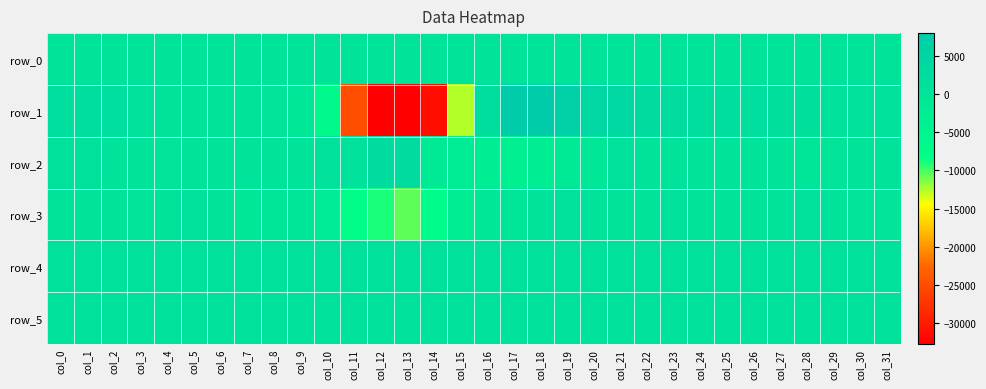

Reading left to right, extract all data points from this chart.

row_0: 88.8	88.8	88.9	88.9	89.0	89.0	89.1	89.1	89.2	89.2	89.3	89.3	89.4	89.4	89.5	89.5	89.6	89.7	89.7	89.8	89.8	89.8	89.9	90.0	90.0	90.1	90.1	90.1	90.2	90.2	90.3	90.4
row_1: 1842.0	1993.0	1937.0	1242.0	378.0	372.0	628.0	267.0	-280.0	-1141.0	-6630.0	-24910.0	-32768.0	-32768.0	-31202.0	-12664.0	2133.0	7996.0	7877.0	6334.0	4417.0	3874.0	3100.0	2404.0	2199.0	2071.0	1868.0	1581.0	1364.0	1238.0	1260.0	1127.0
row_2: 942.0	1071.0	669.0	563.0	12.0	338.0	443.0	425.0	257.0	188.0	1215.0	875.0	2702.0	3079.0	-1663.0	-2272.0	-3118.0	-3699.0	-3066.0	-1678.0	-742.0	828.0	643.0	638.0	525.0	495.0	515.0	38.0	-383.0	-175.0	81.0	515.0
row_3: 573.0	315.0	43.0	-93.0	635.0	733.0	281.0	-619.0	-462.0	-370.0	-2020.0	-7514.0	-8966.0	-10480.0	-7410.0	-2717.0	-1169.0	-379.0	522.0	1054.0	627.0	548.0	607.0	996.0	599.0	78.0	51.0	656.0	953.0	384.0	6.0	17.0
row_4: 828.0	826.0	828.0	829.0	829.0	824.0	828.0	831.0	829.0	823.0	814.0	794.0	788.0	776.0	754.0	752.0	774.0	783.0	773.0	774.0	777.0	778.0	770.0	763.0	768.0	766.0	769.0	770.0	771.0	770.0	772.0	773.0
row_5: 853.0	855.0	856.0	858.0	858.0	859.0	861.0	861.0	859.0	859.0	863.0	879.0	884.0	881.0	873.0	876.0	882.0	889.0	885.0	884.0	880.0	881.0	882.0	880.0	880.0	882.0	884.0	884.0	889.0	885.0	883.0	879.0